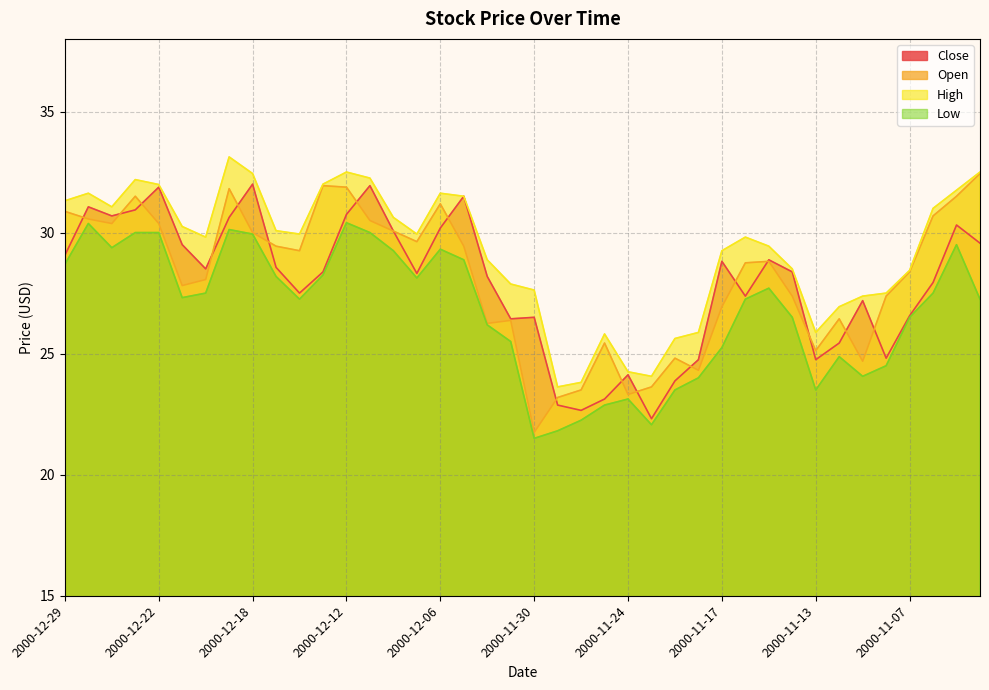

What is the average value of the High series?

29.3